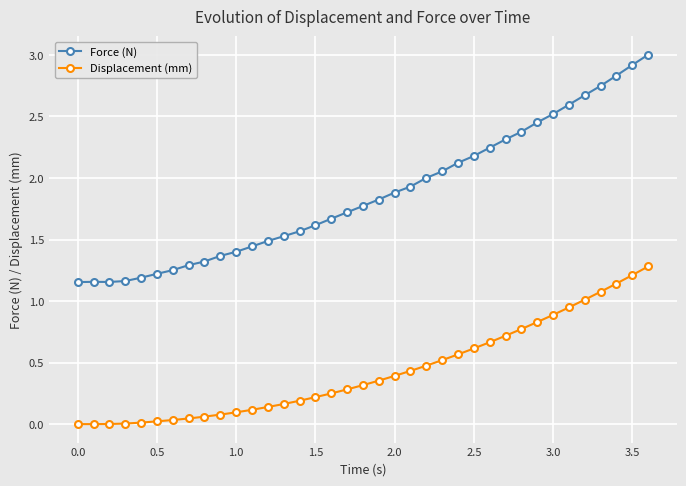

Which series has the widest spread of values?

Force (N)